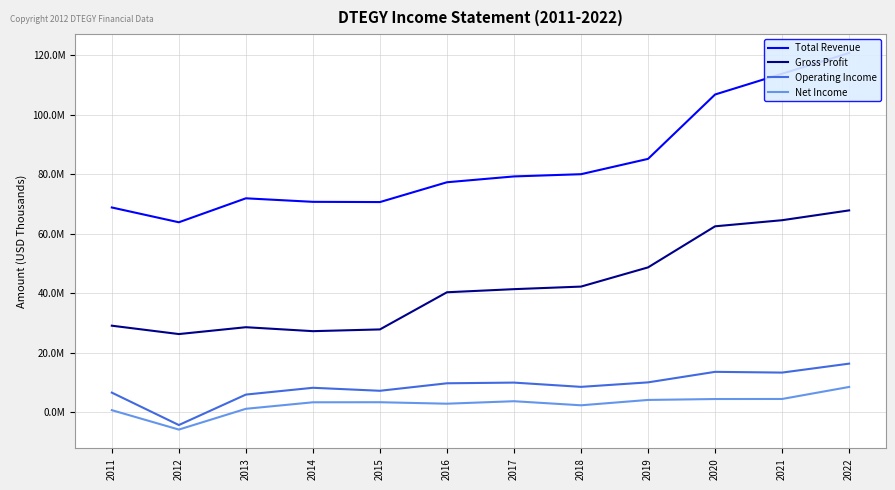

Which series changed the most between 2018 and 2019?

Gross Profit